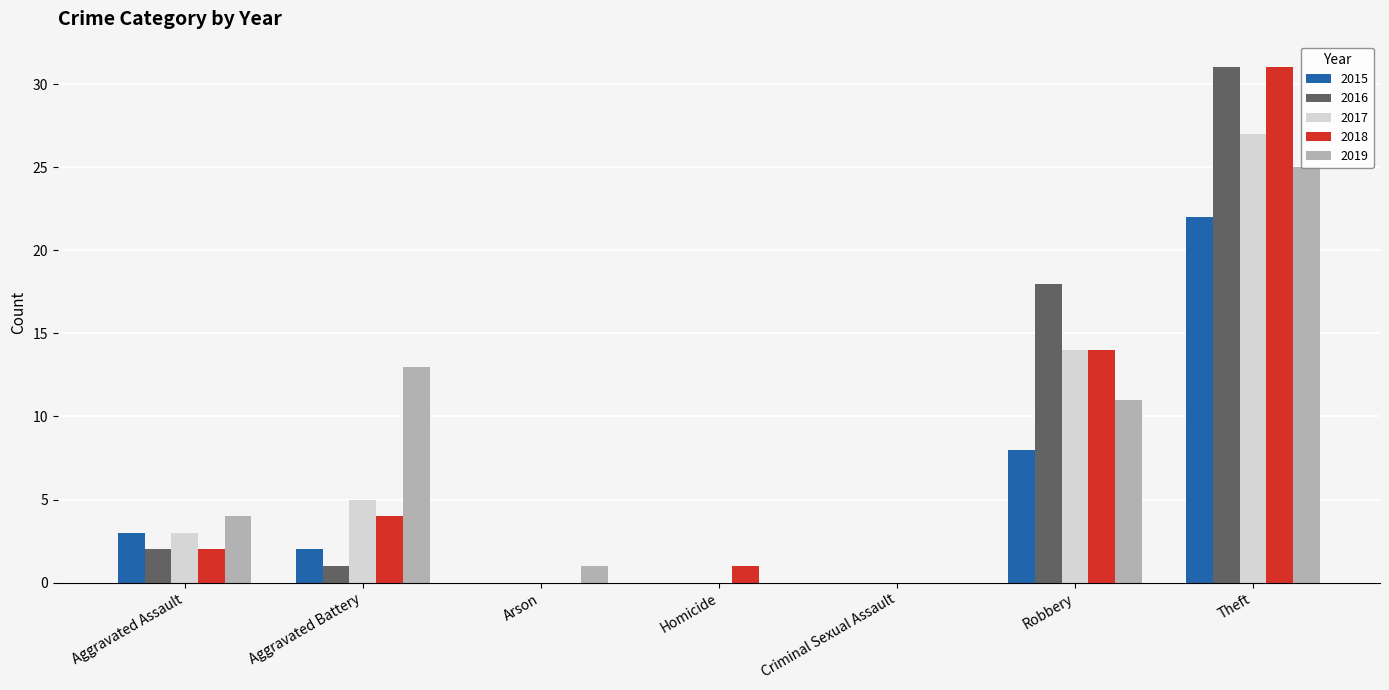

What is the maximum value shown in the chart?

31